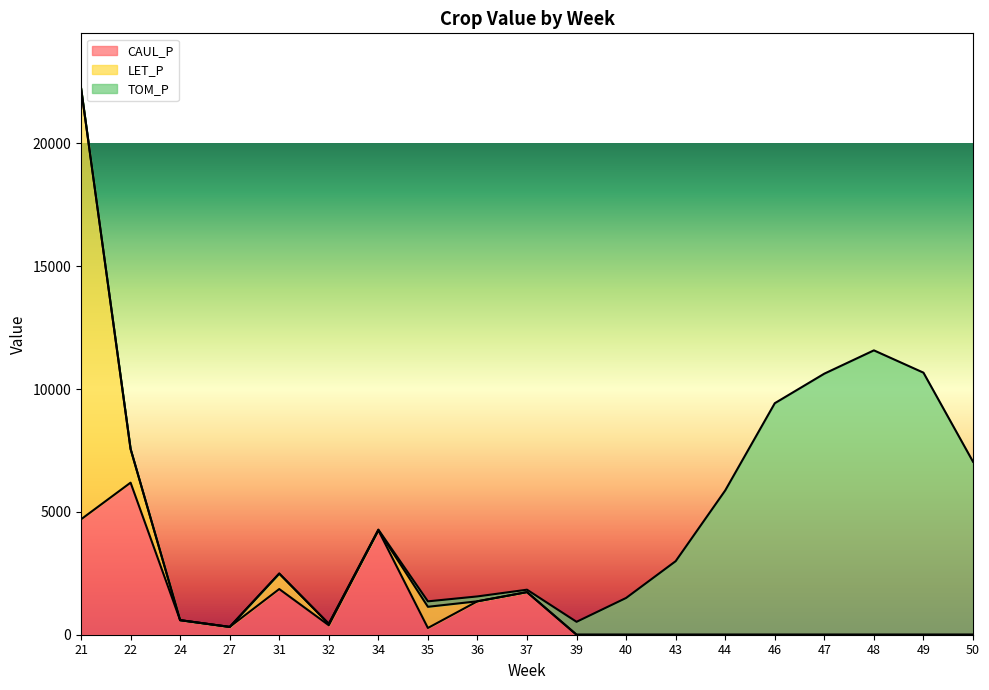

How many data points does each series have?

19